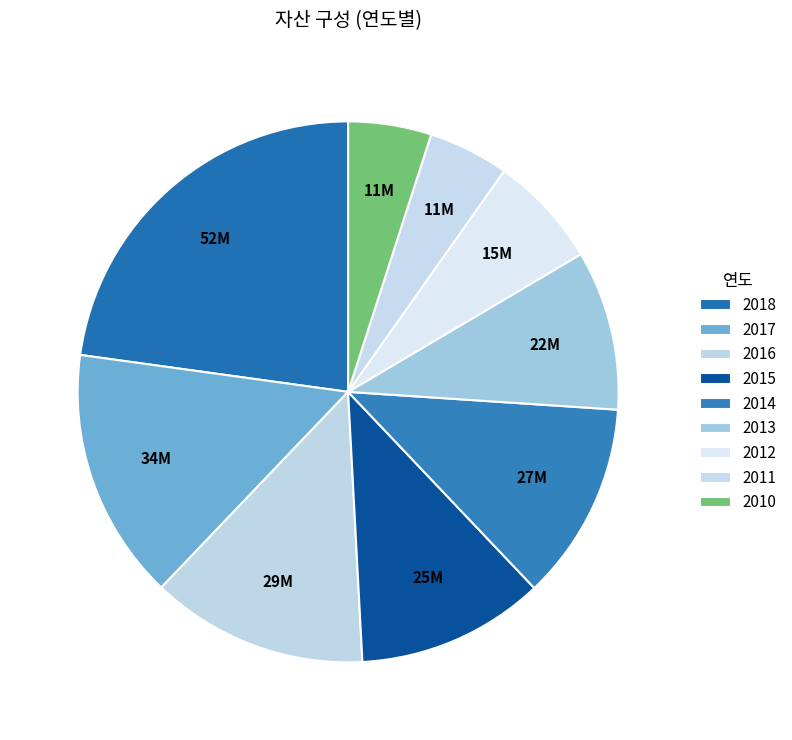

How many slices are in this pie chart?

9